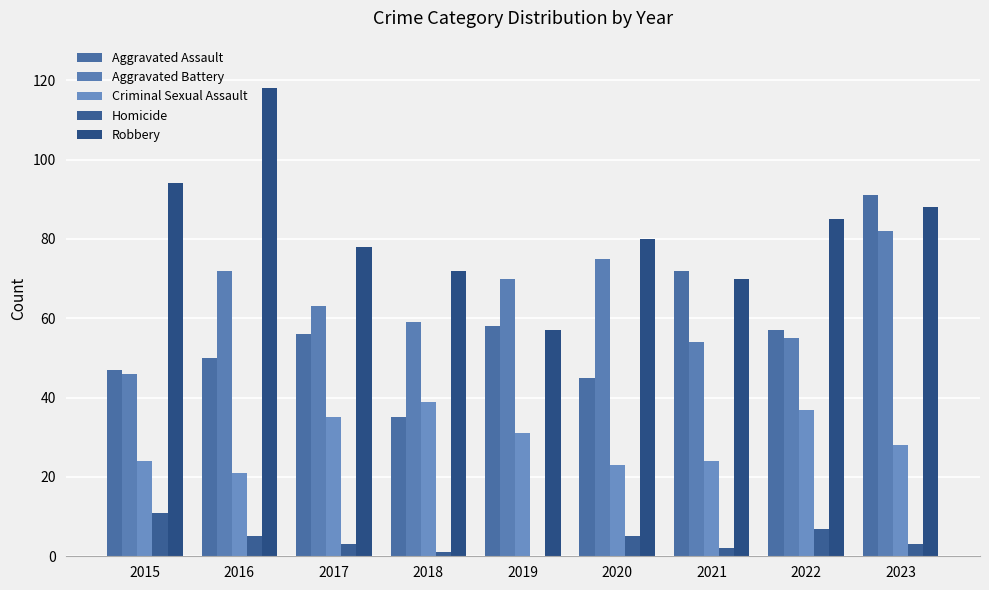

List the labels in order of Homicide value, smallest first.

2019, 2018, 2021, 2017, 2023, 2016, 2020, 2022, 2015